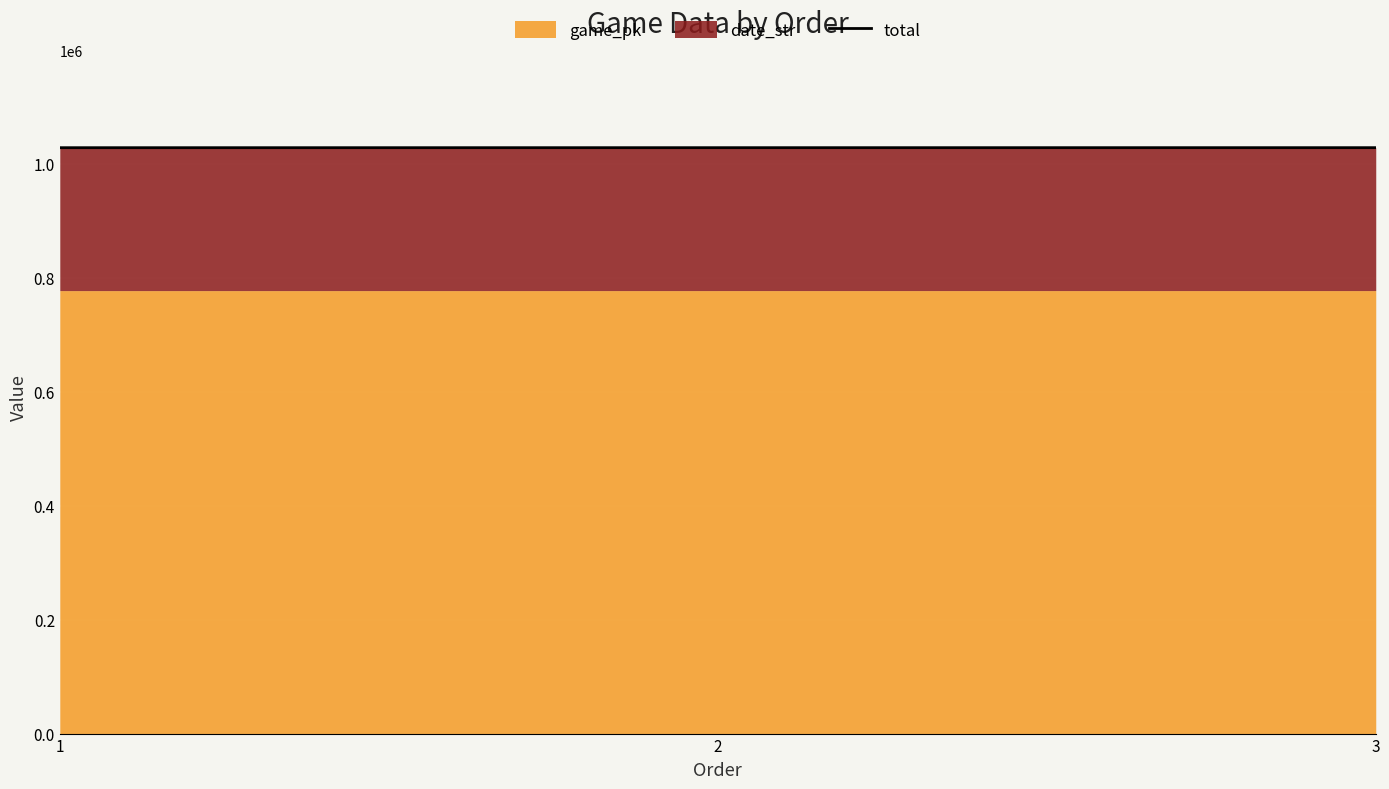

What is the greatest value displayed?

1027901